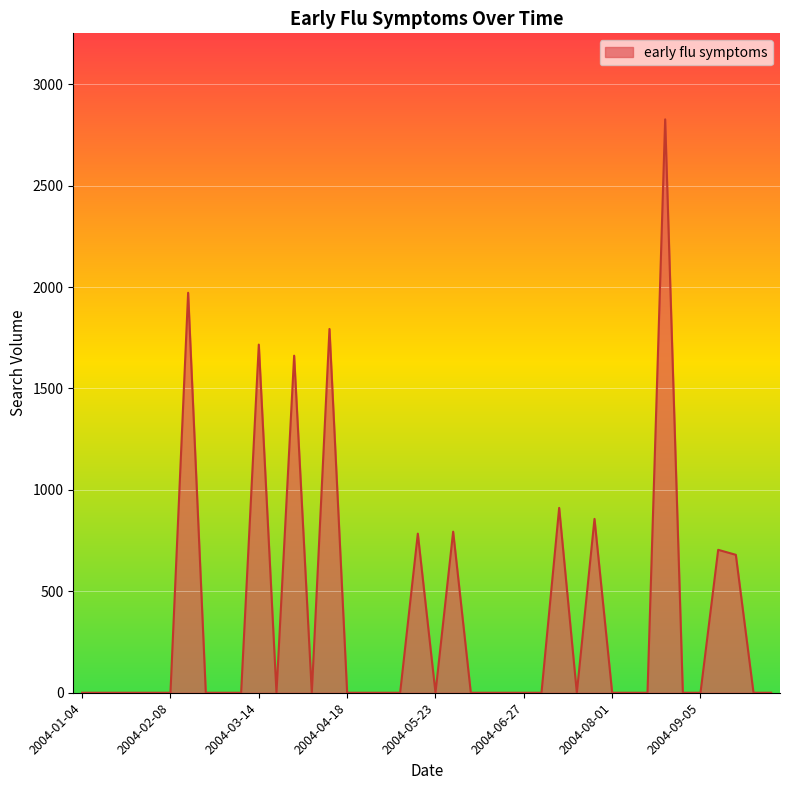

What is the greatest value displayed?

2826.7